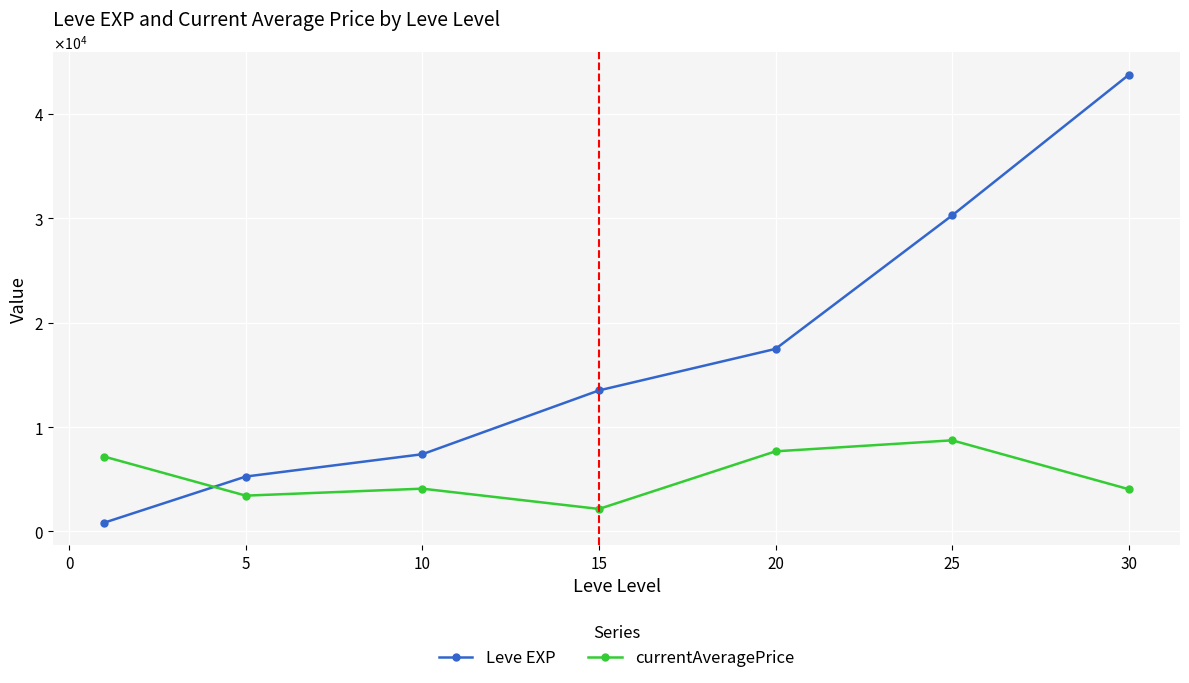

What are all the series names shown in the legend?

Leve EXP, currentAveragePrice